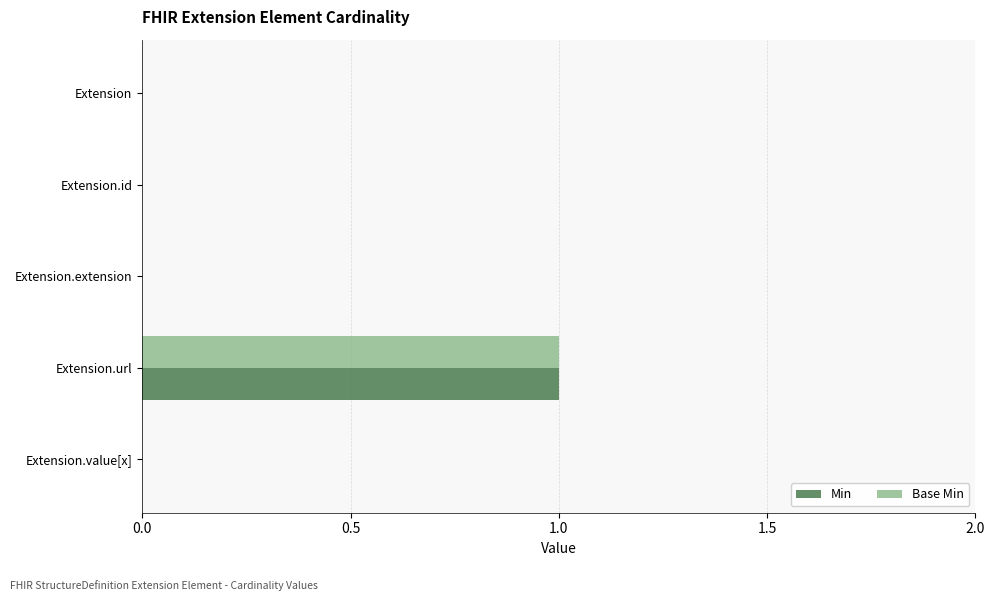

How many series are shown in this chart?

2